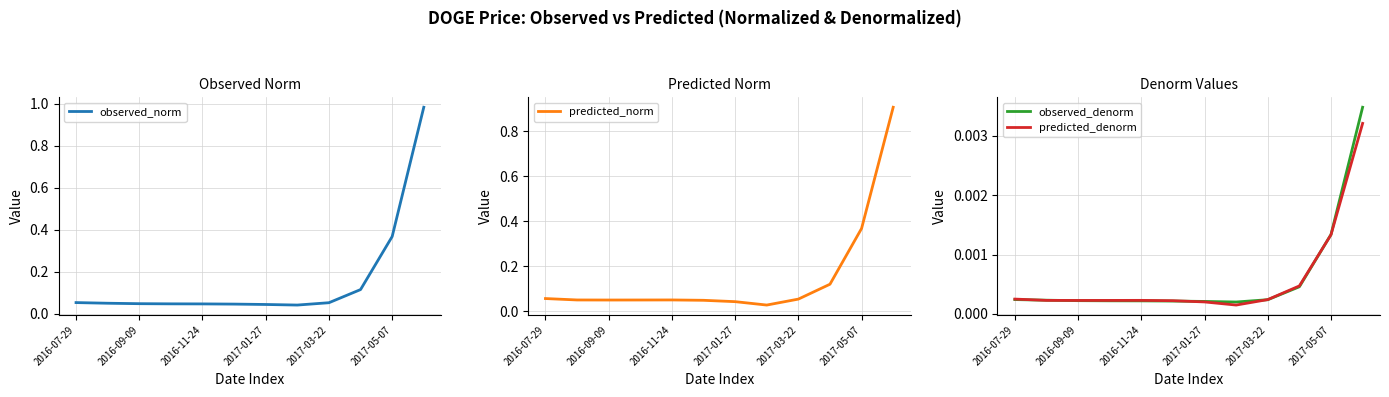

Which series has the widest spread of values?

observed_norm